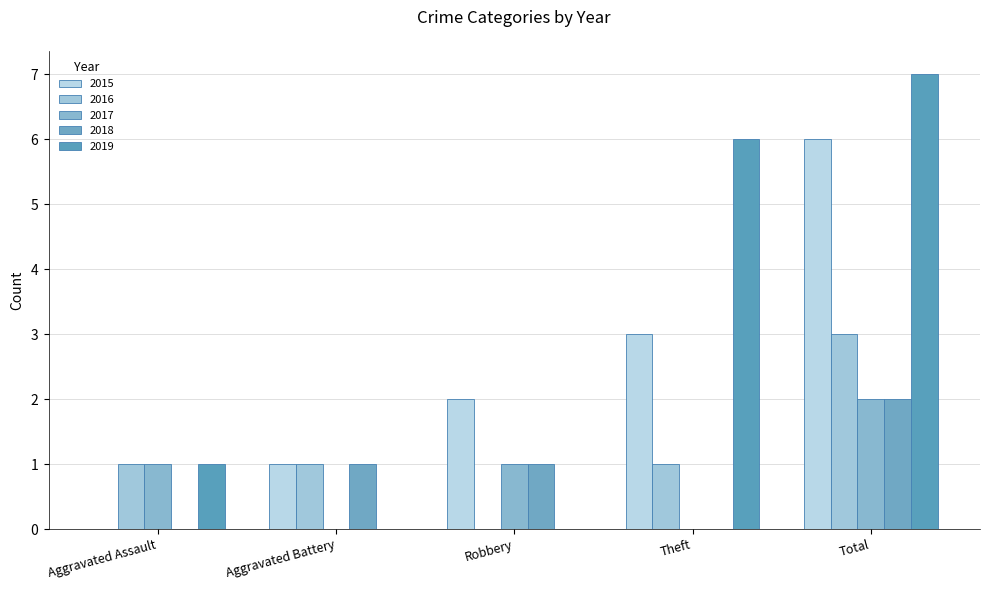

What position from the left is Robbery?

3